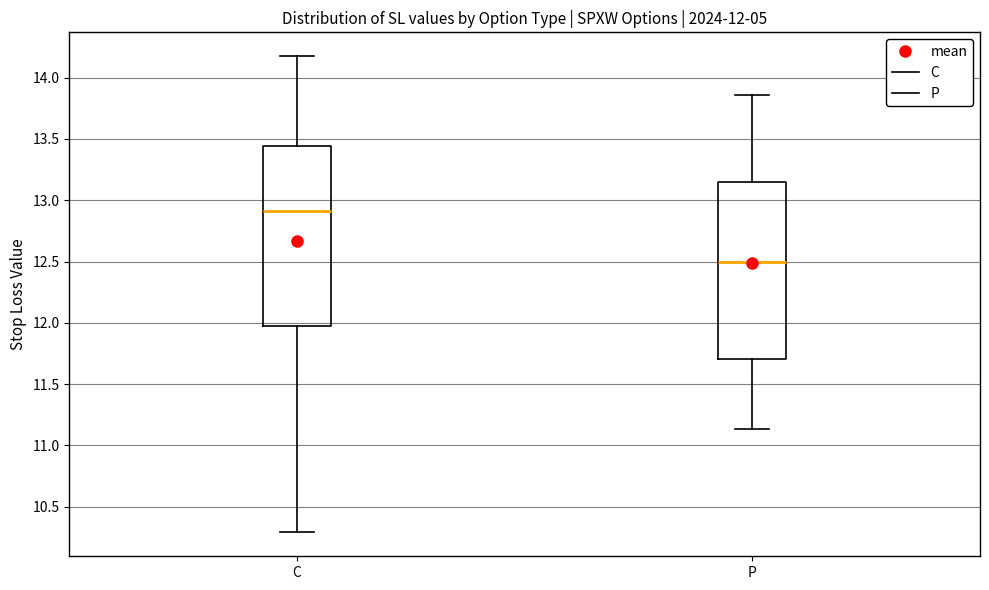

Which box has the highest median line?

C